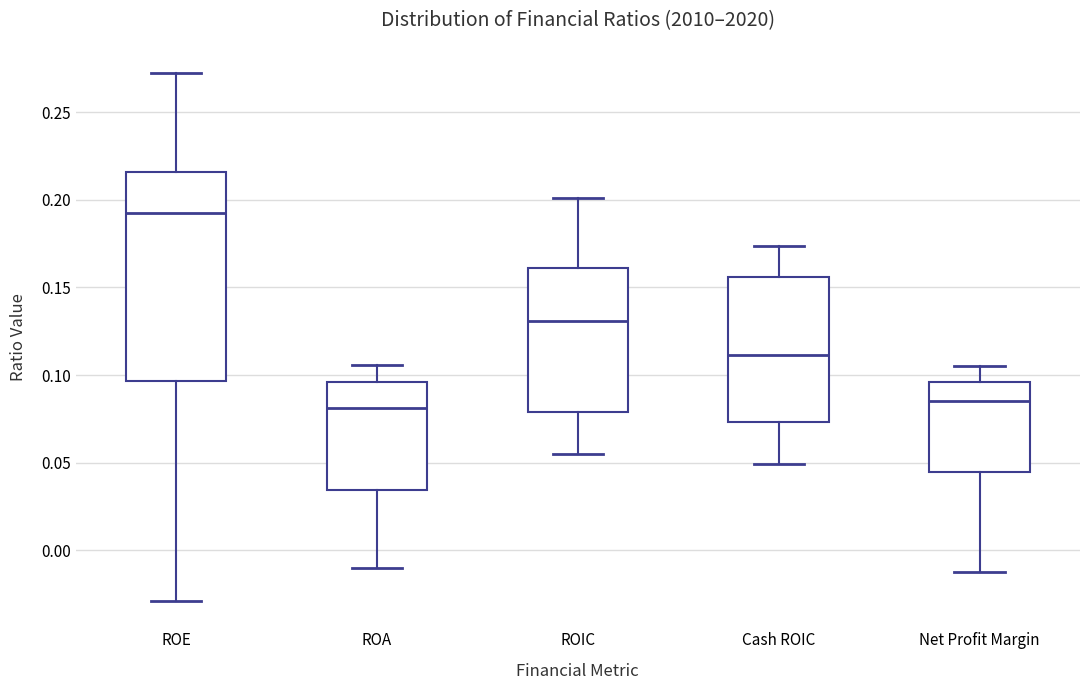

Which box's median line is the highest?

ROE